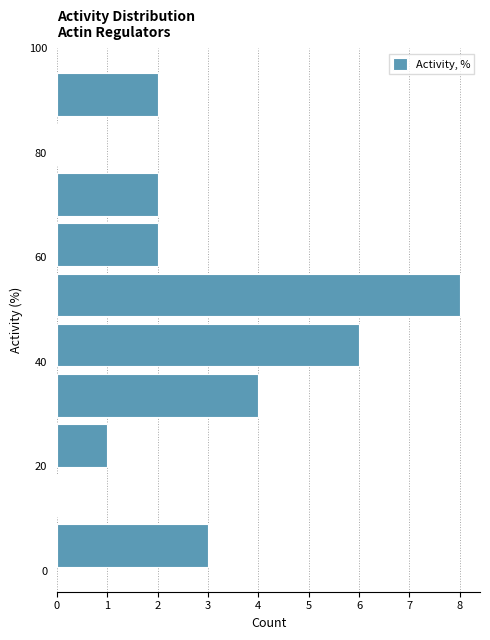

Reading bottom to top, transcribe this chart: for each bar, give the range it covers on the y-axis and its length. Neither the bar edges nor the lengths are printed on the chart, so give them approximately, as read against the axes.

0.0 to 9.6: 3
9.6 to 19.2: 0
19.2 to 28.8: 1
28.8 to 38.4: 4
38.4 to 48.0: 6
48.0 to 57.6: 8
57.6 to 67.2: 2
67.2 to 76.8: 2
76.8 to 86.4: 0
86.4 to 96.0: 2